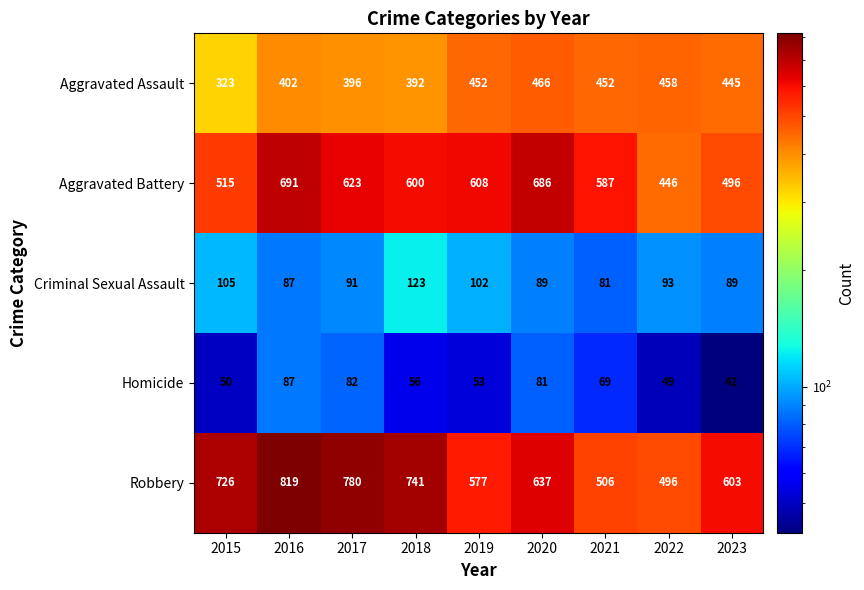

What is the difference between the second highest and minimum values in the Aggravated Battery series?

240